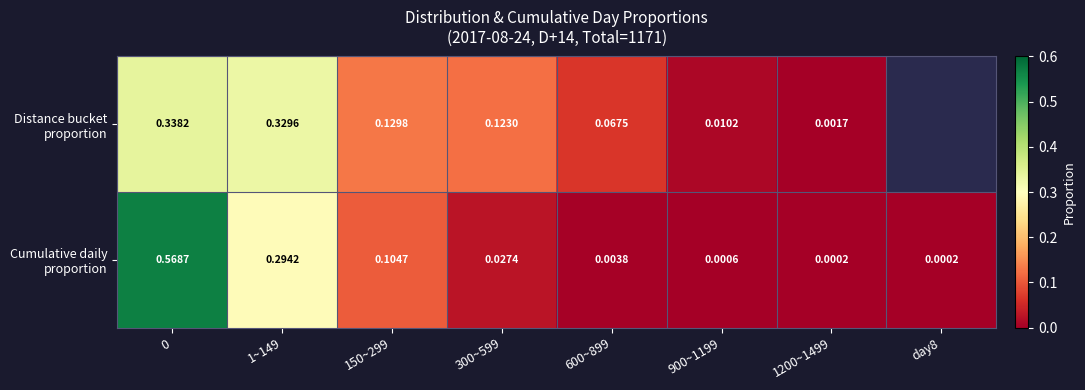

What is the greatest value displayed?

0.6